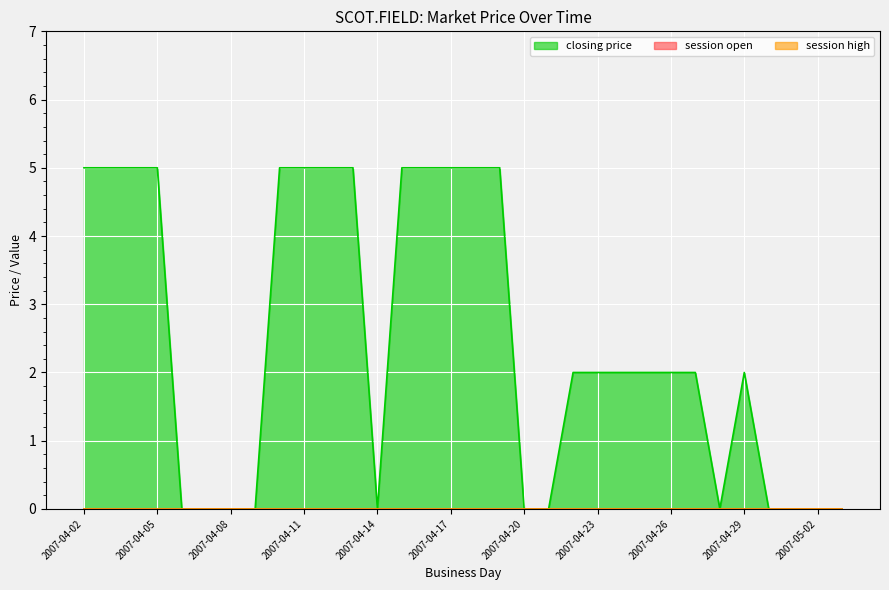

At which category does closing price reach its first local valley?

2007-04-14